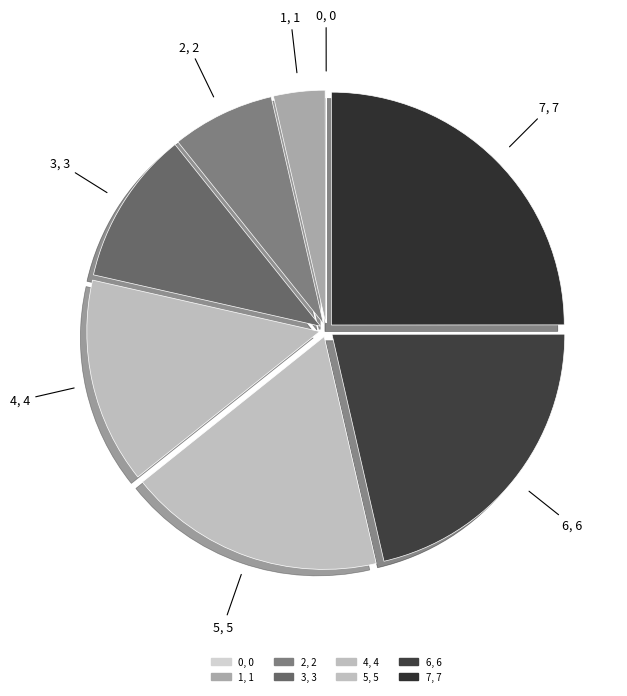

To the nearest percent, what is the combined percentage of 6 and 4?

36%